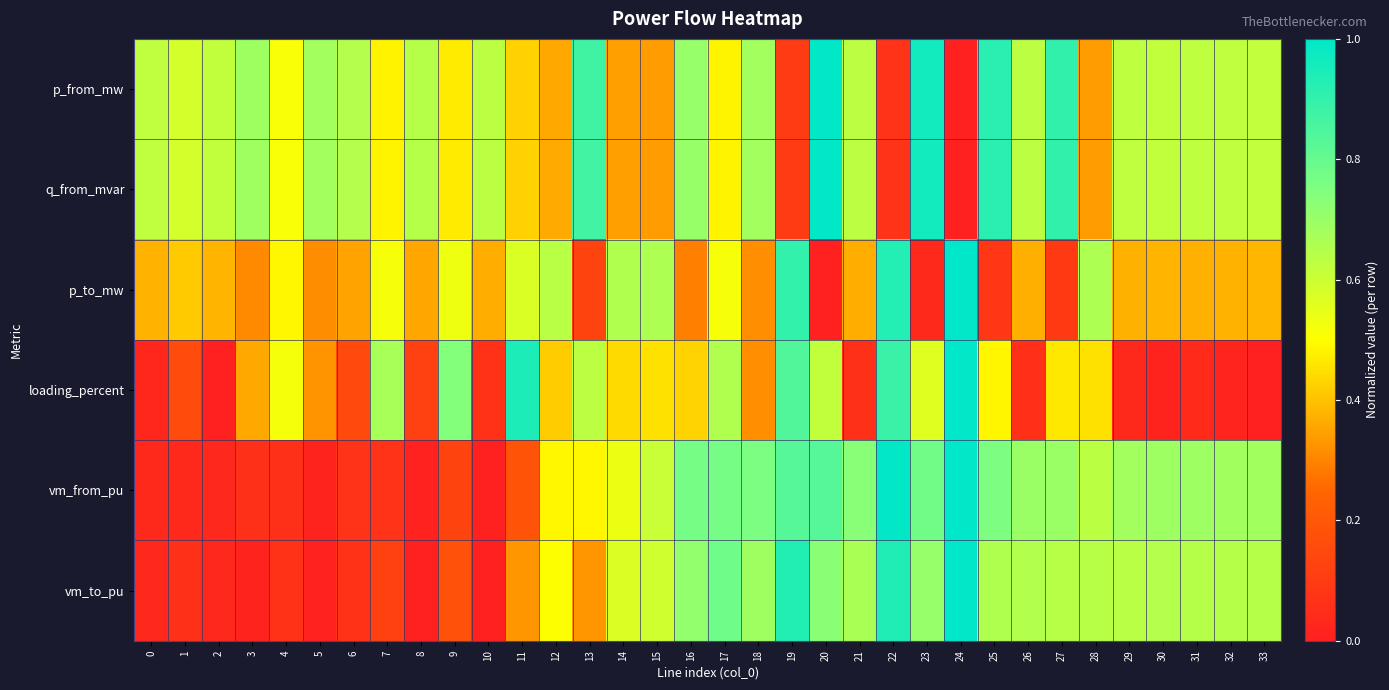

How many series are shown in this chart?

6